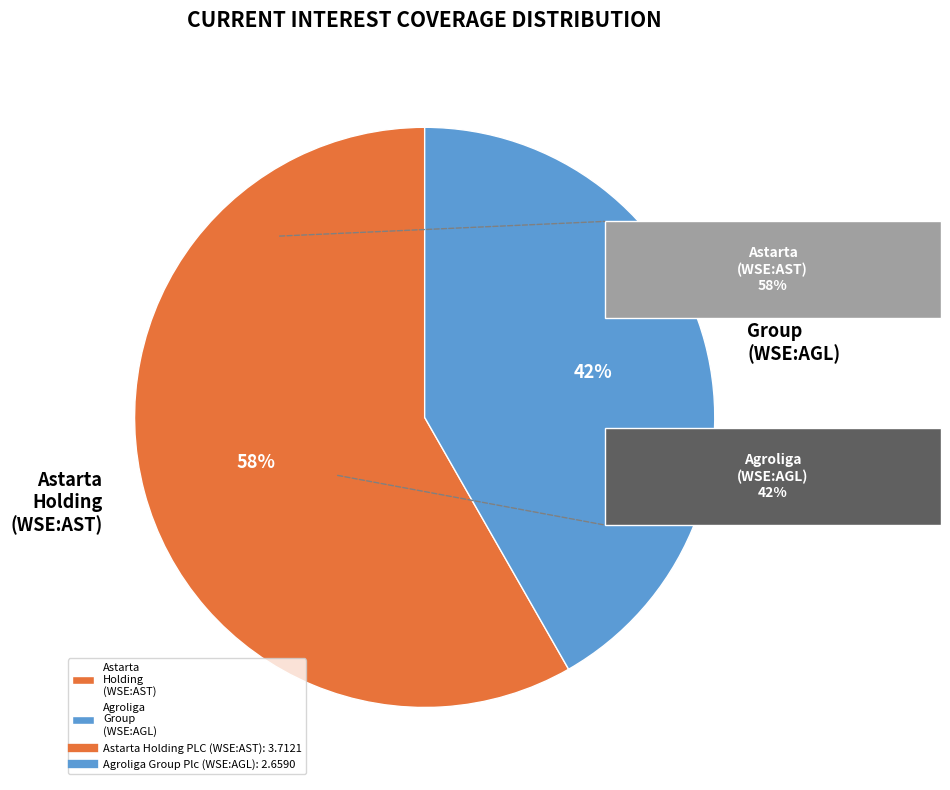

Is it true that Agroliga Group (WSE:AGL) is 42% of the pie?

True